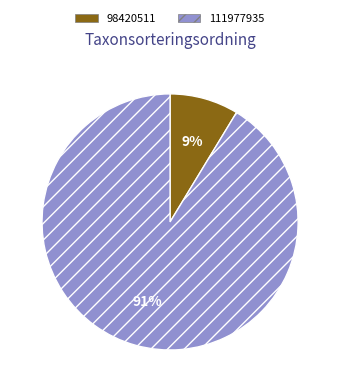

Rank the categories by value from lowest to highest.

98420511, 111977935